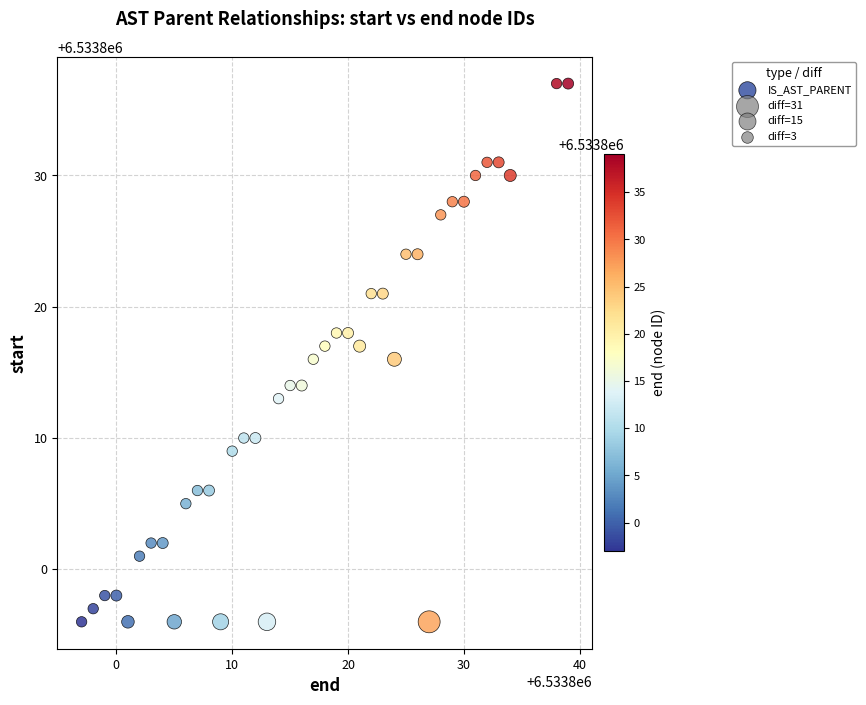

What is the range of Y values (max minus min)?

41